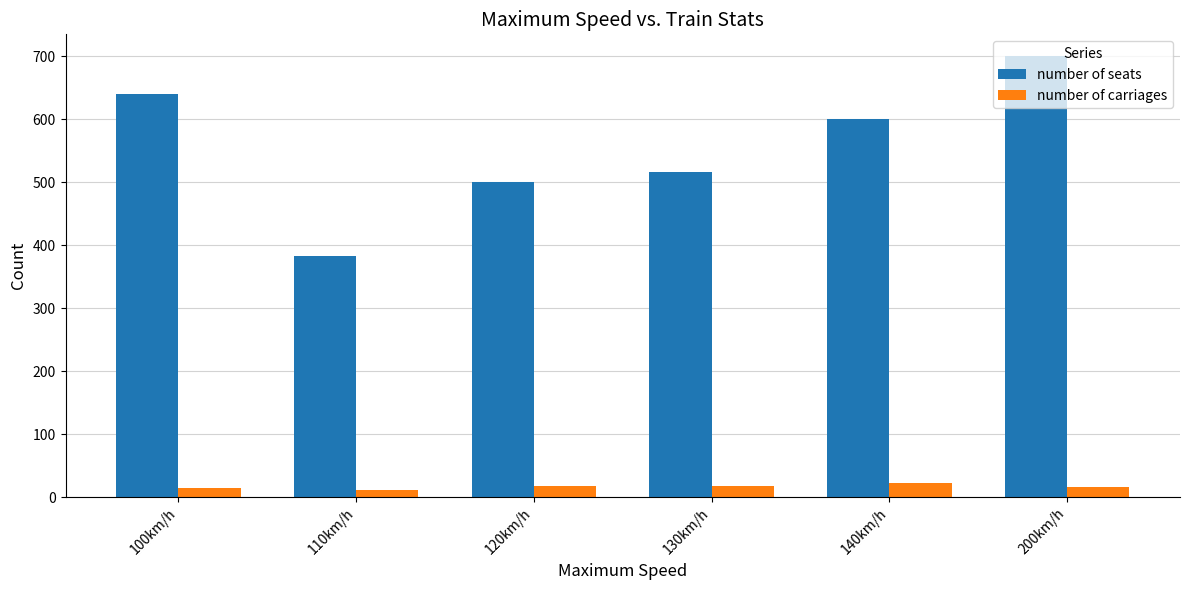

What is the label of the 4th bar from the right?

120km/h